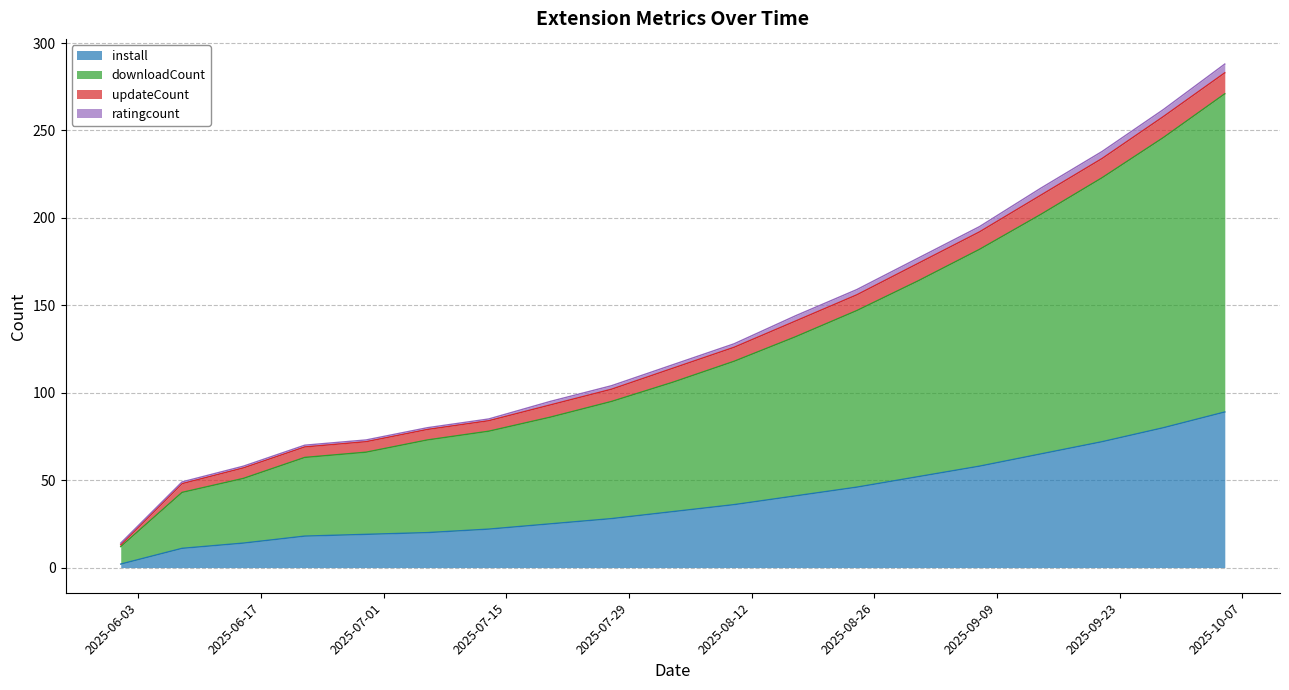

True or false: install and downloadCount intersect in this chart.

False